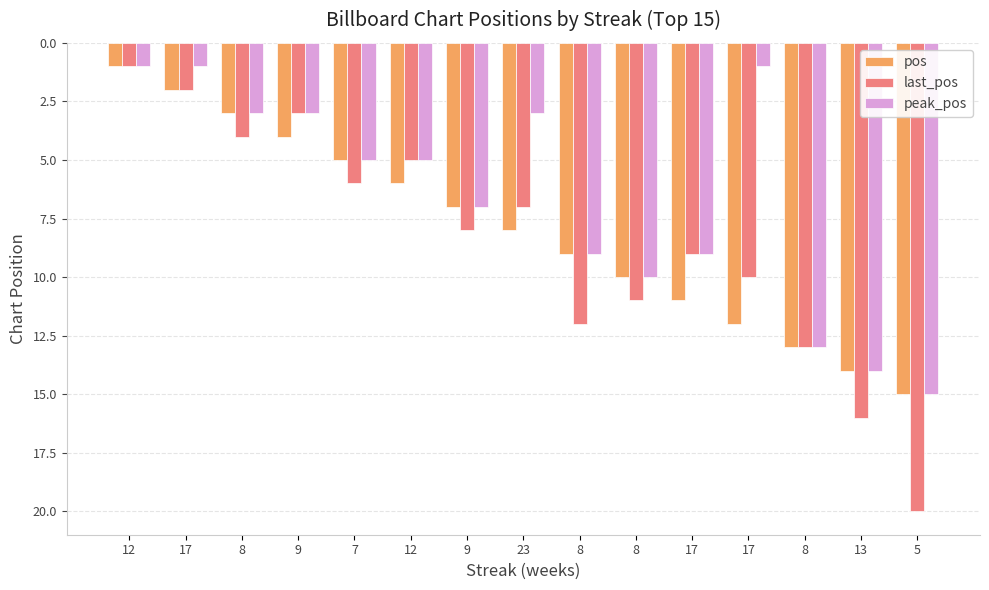

At which label is peak_pos closest to 8?

9